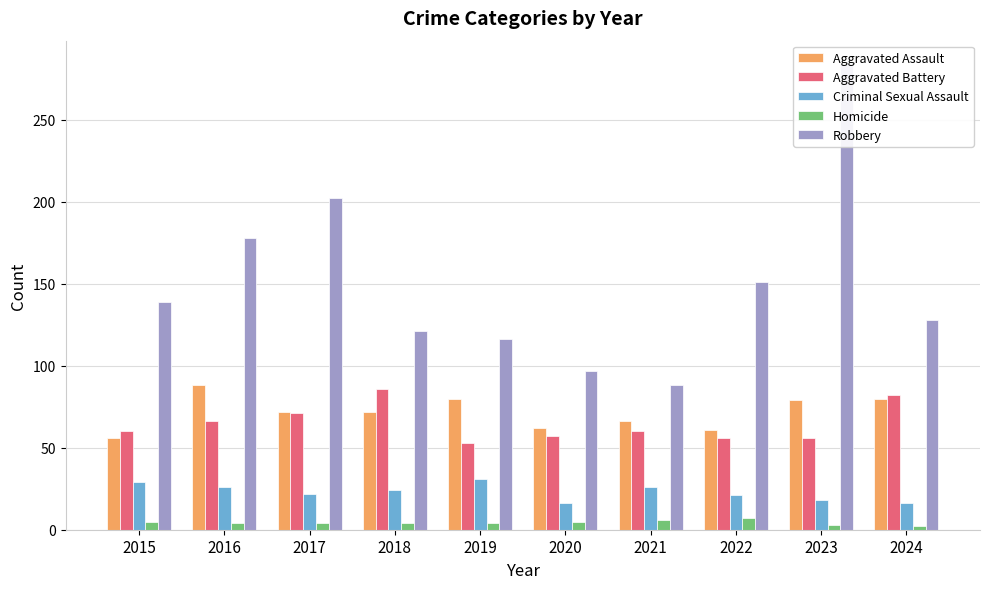

The value of Aggravated Battery at 2019 is 53. True or false?

True